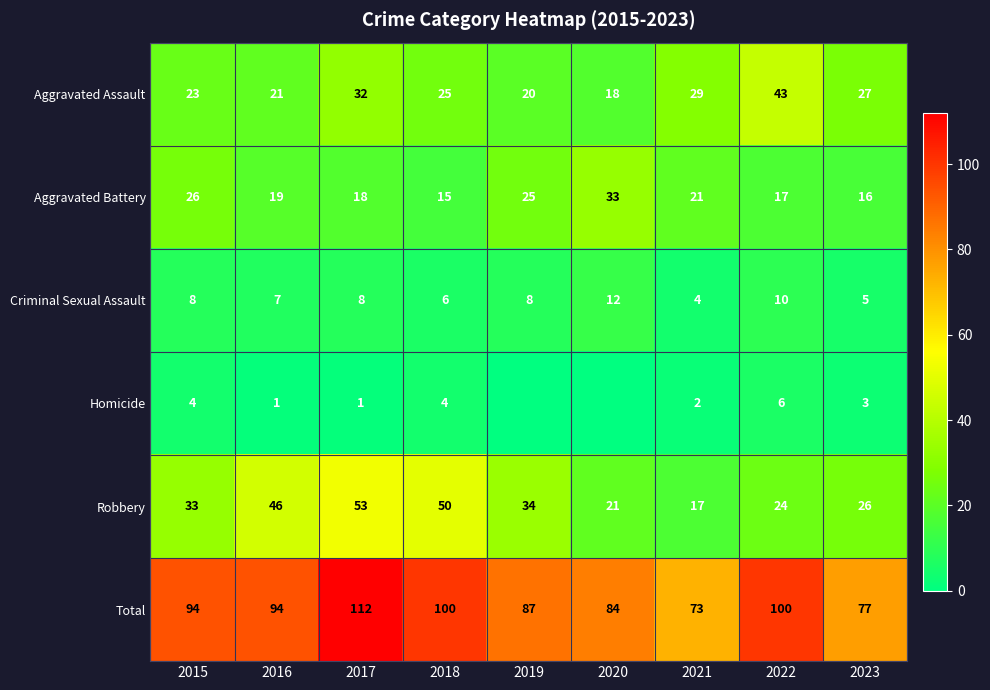

At which label is Aggravated Assault closest to 30?

2021